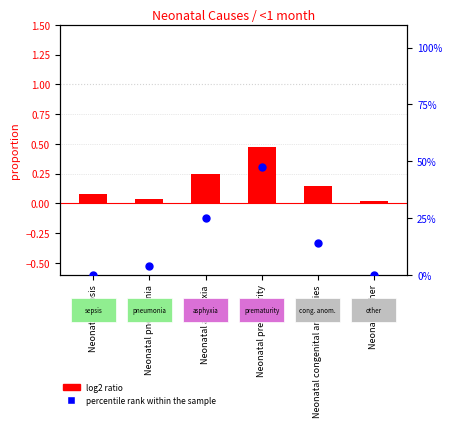

What is the total value across all series at Neonatal pneumonia?

3.8